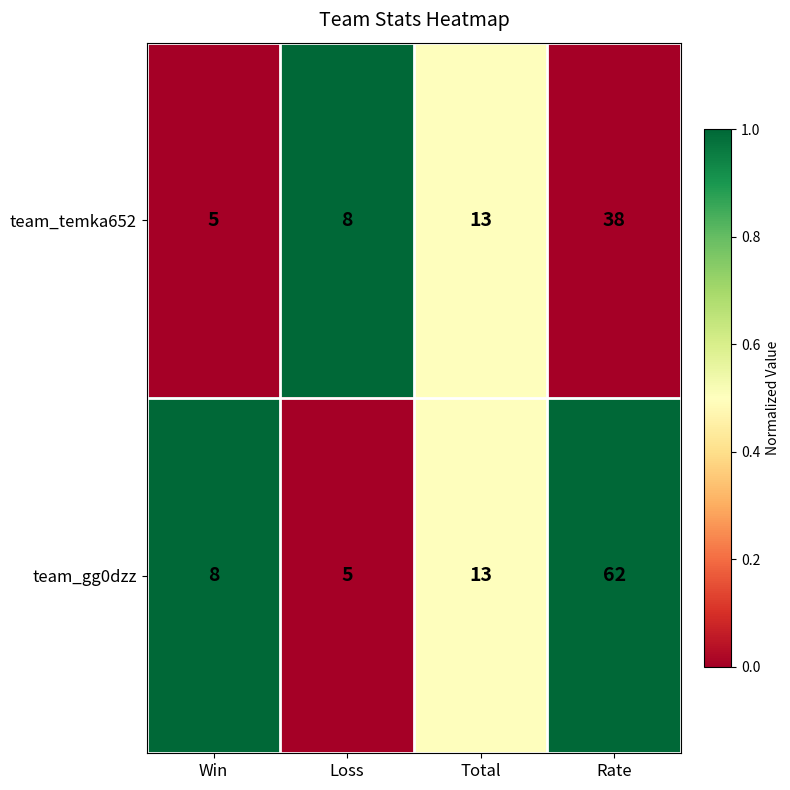

Which label corresponds to the largest value in the chart?

Rate